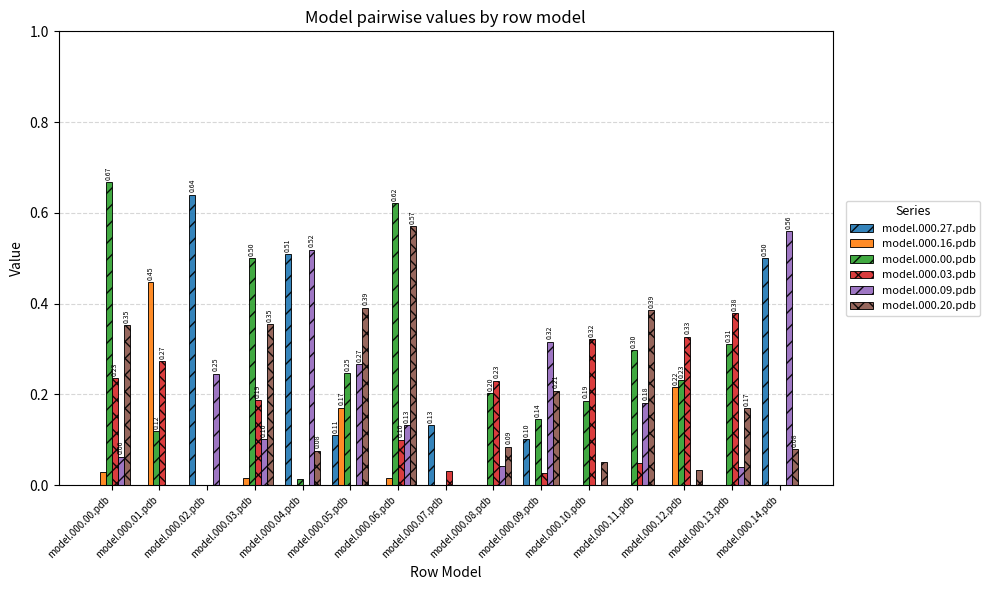

At which category is the sum across all series the highest?

model.000.06.pdb